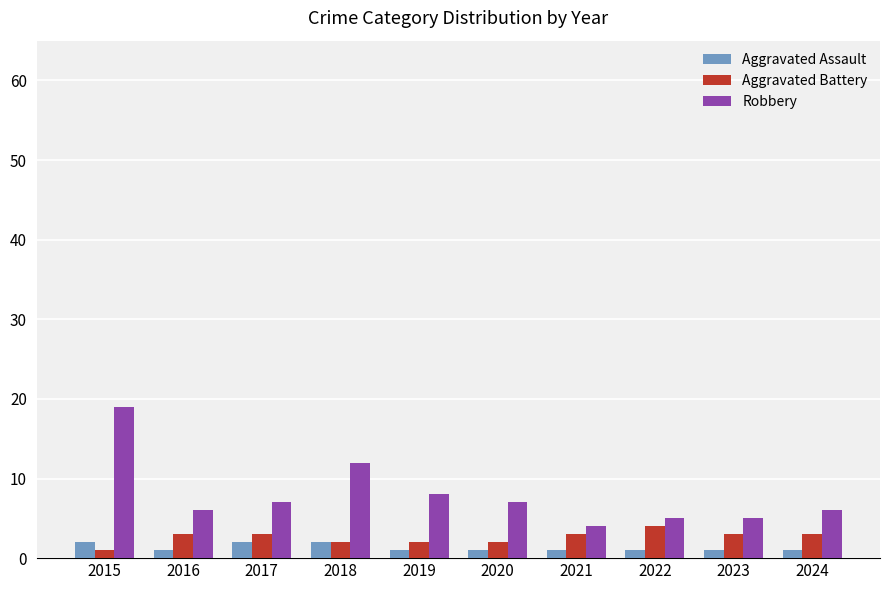

Where is Robbery nearest to the value 11?

2018